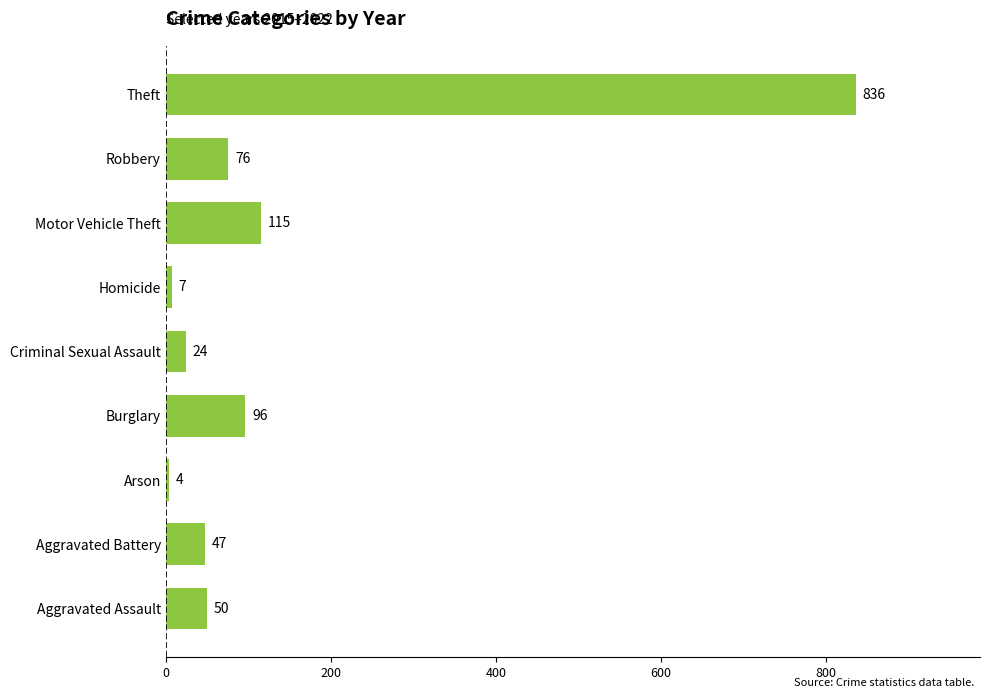

Which has a higher value, Homicide or Aggravated Assault?

Aggravated Assault